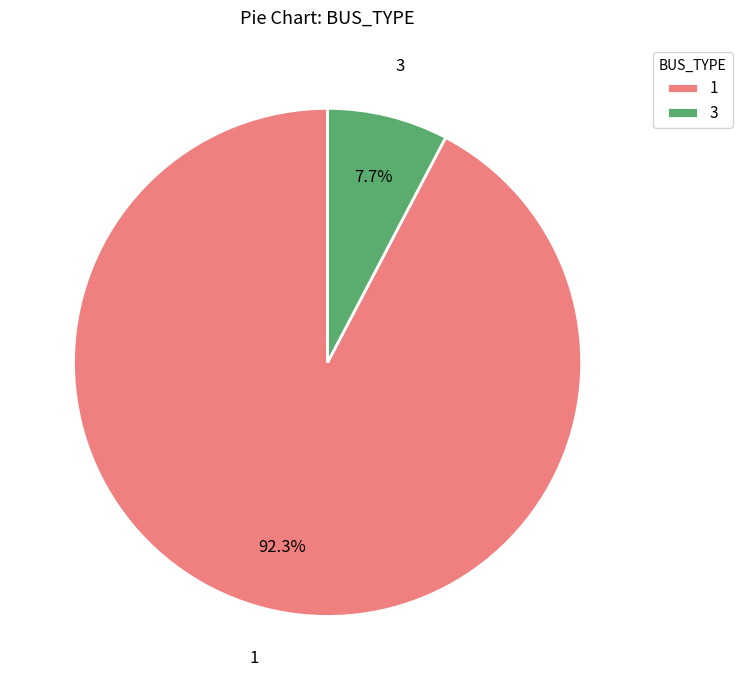

What portion of the pie excludes 1?

7.7%